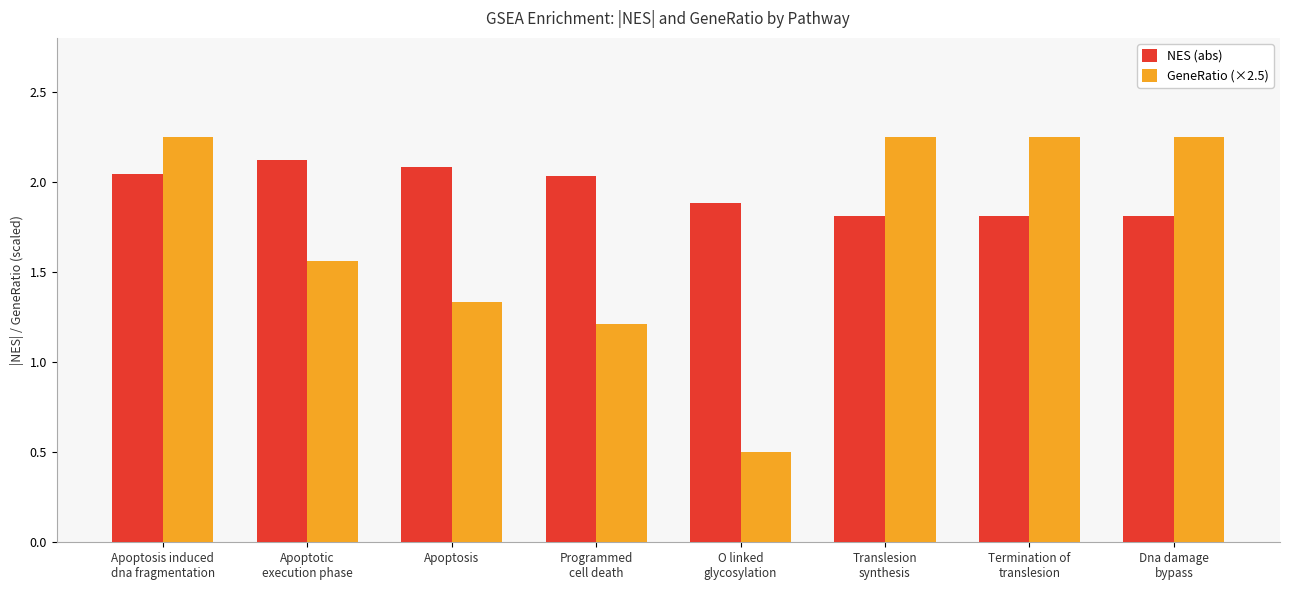

How many data points in NES (abs) are less than 2?

4